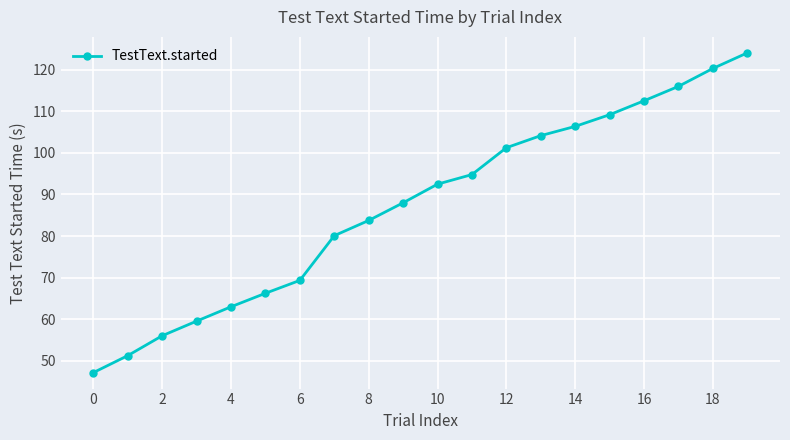

True or false: the data has more than 2 interior local peaks.

False